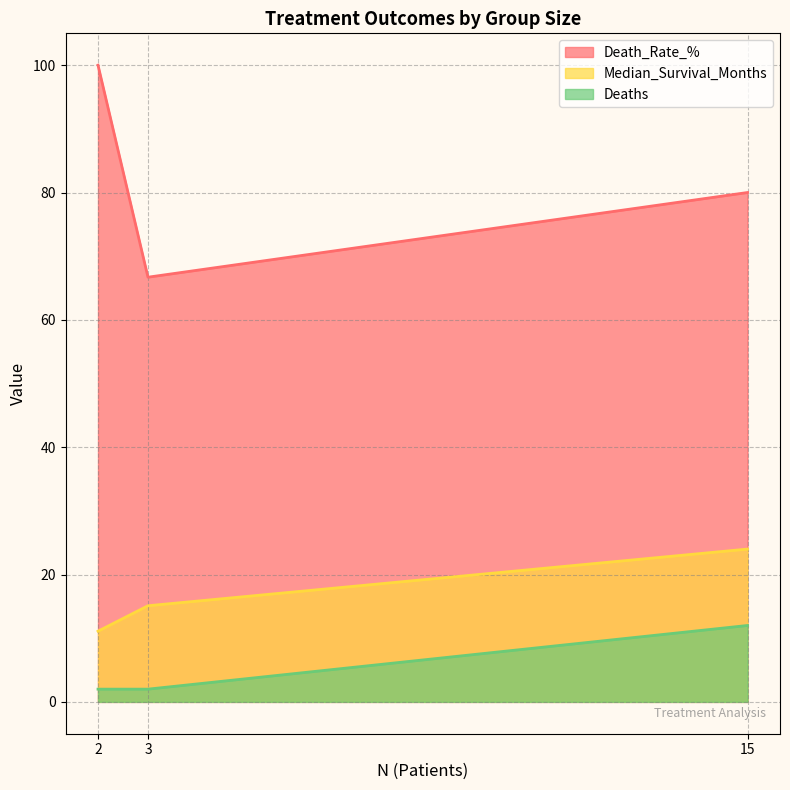

Where is Median_Survival_Months nearest to the value 17?

3